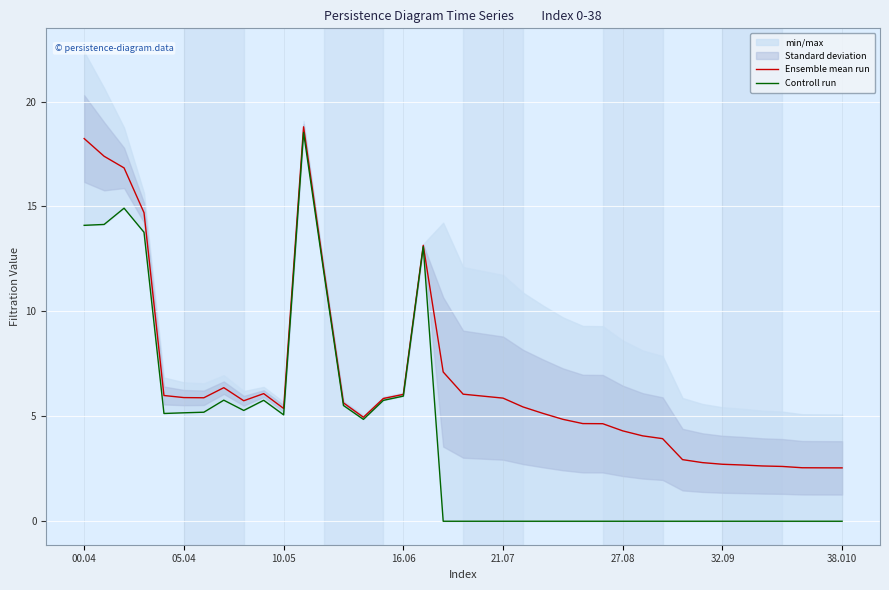

Is it true that Ensemble mean run equals 4.7 at 25?

True